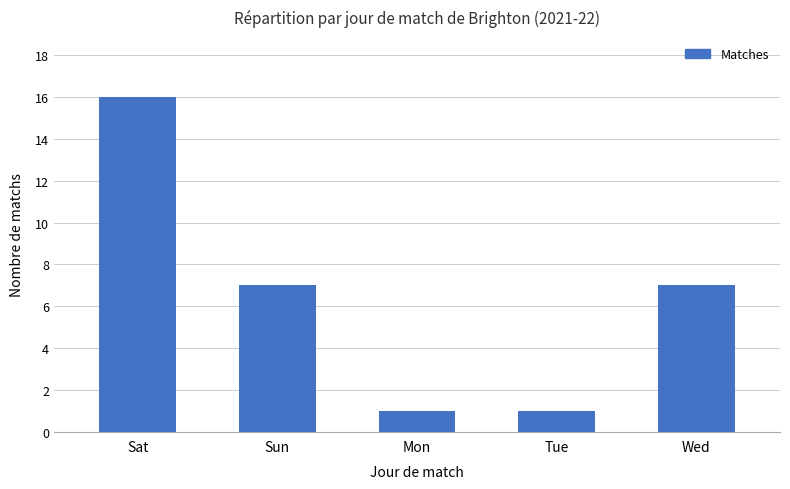

How many data points are less than 7?

2